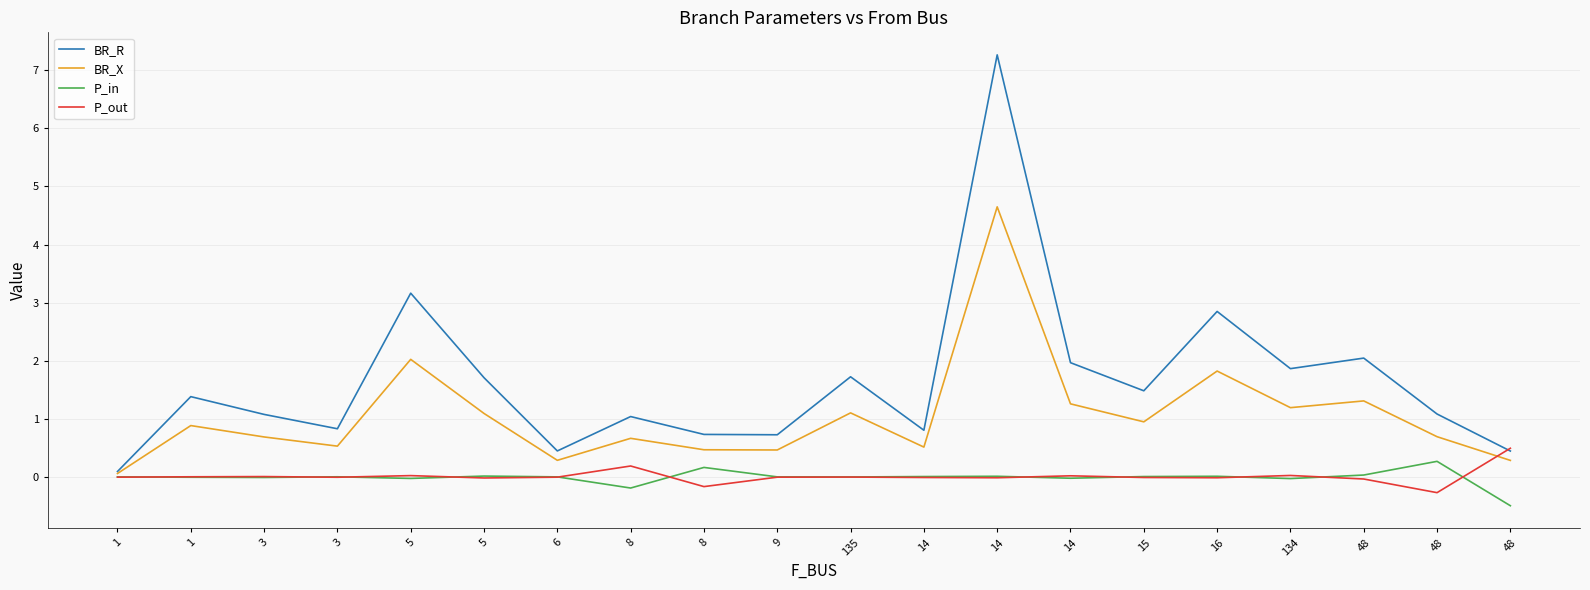

What is the difference between the highest and lowest values at 6?

0.5